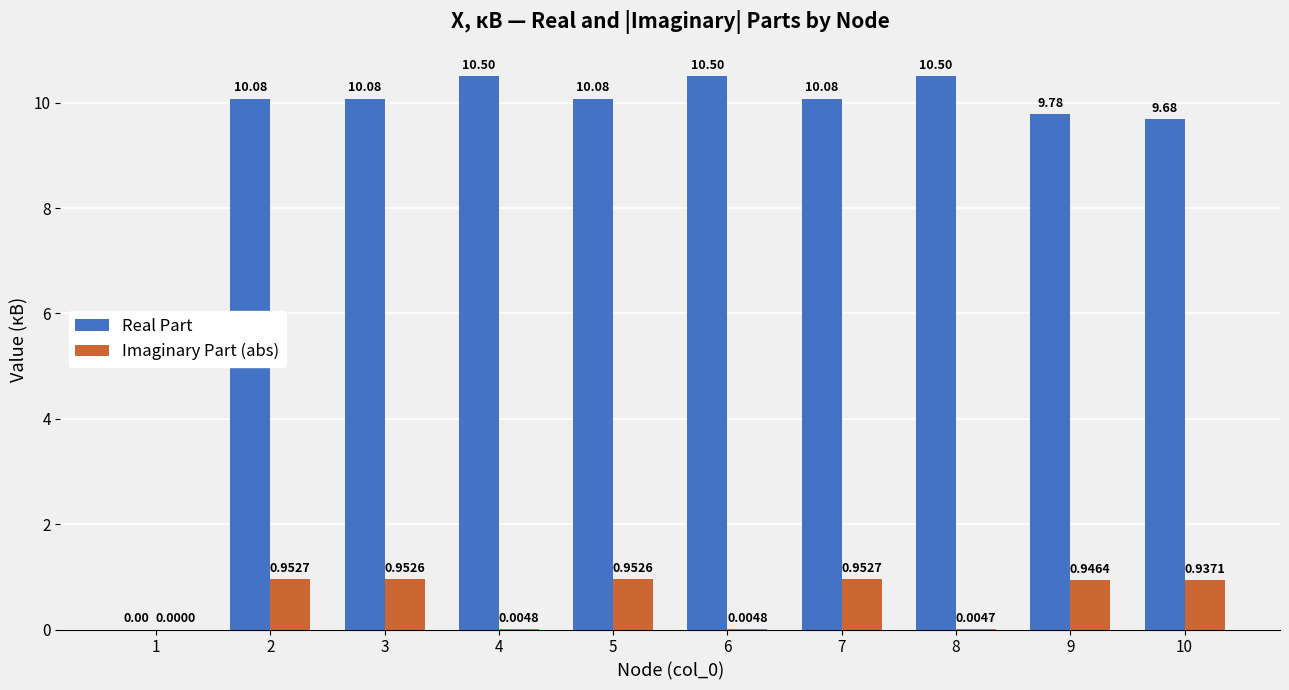

Where is Imaginary Part (abs) nearest to the value 0?

1